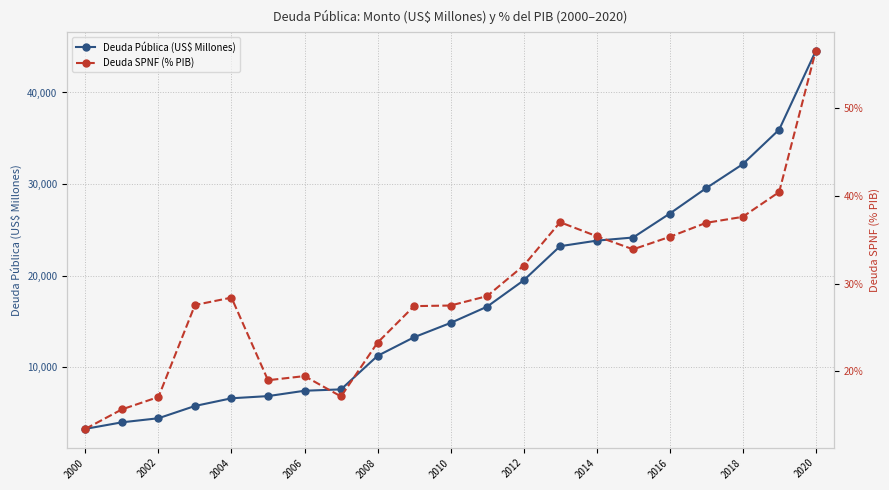

Is it true that Deuda Pública (US$ Millones) equals 31116.5 at 2012?

False